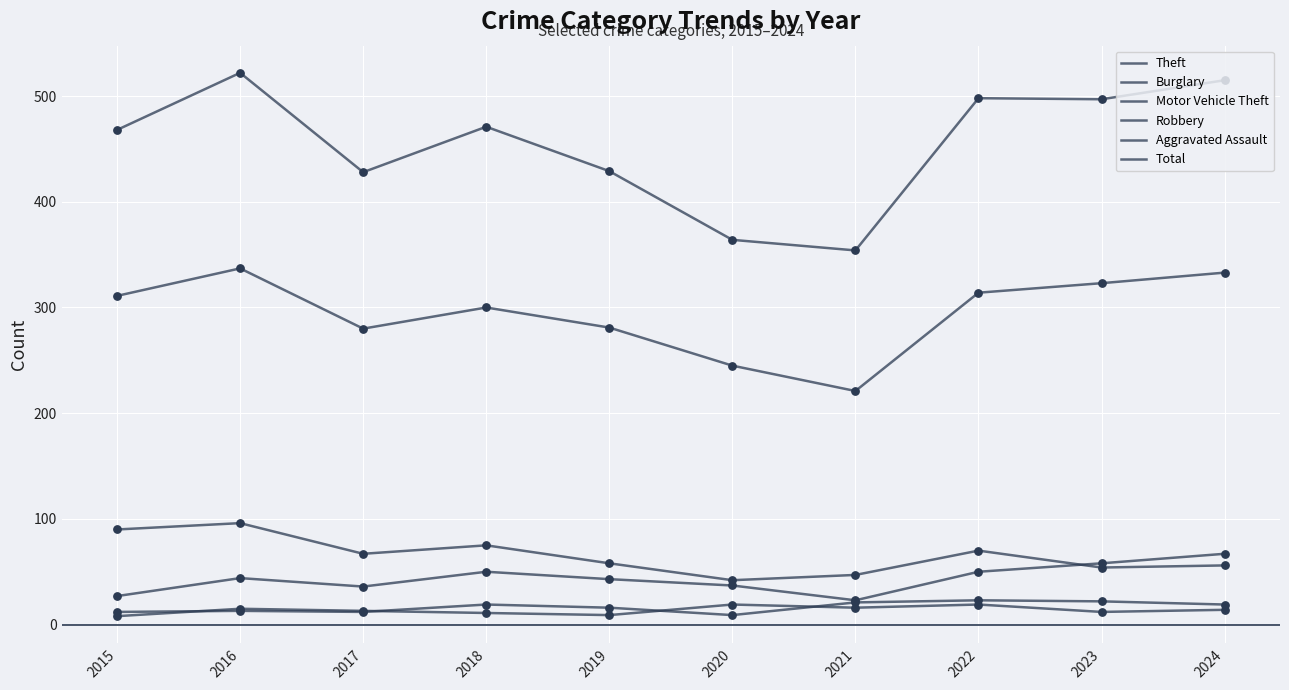

Is the value of Total at 2021 greater than the value of Motor Vehicle Theft at 2018?

Yes